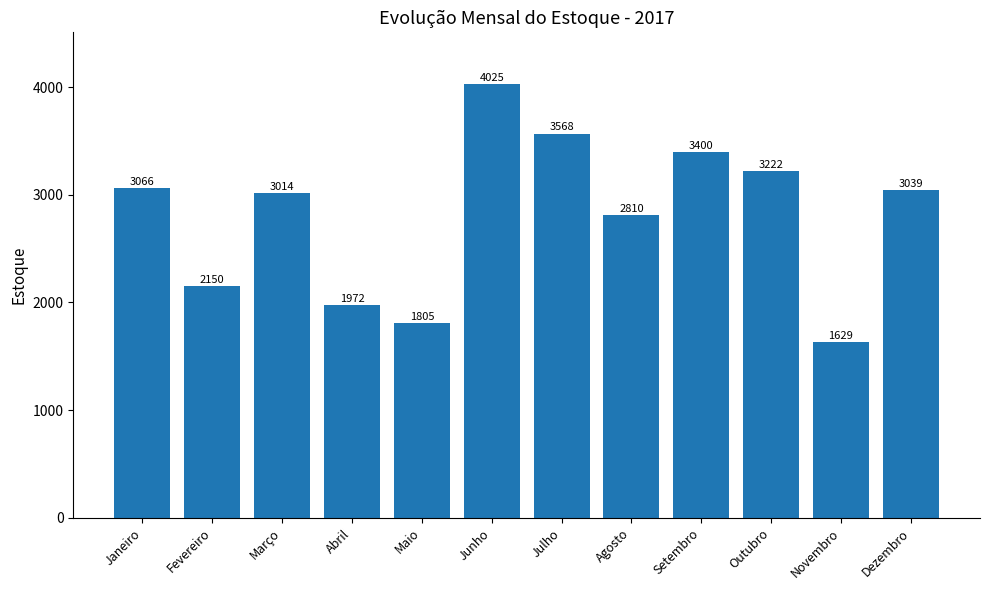

What value does the data have at Setembro?

3400